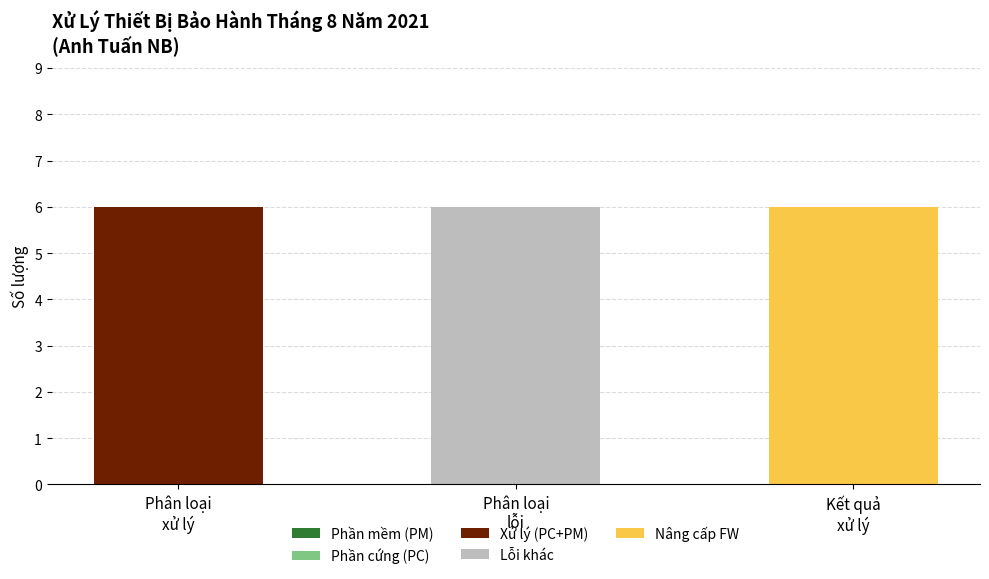

What is the highest value of the Xử lý (PC+PM) series?

6